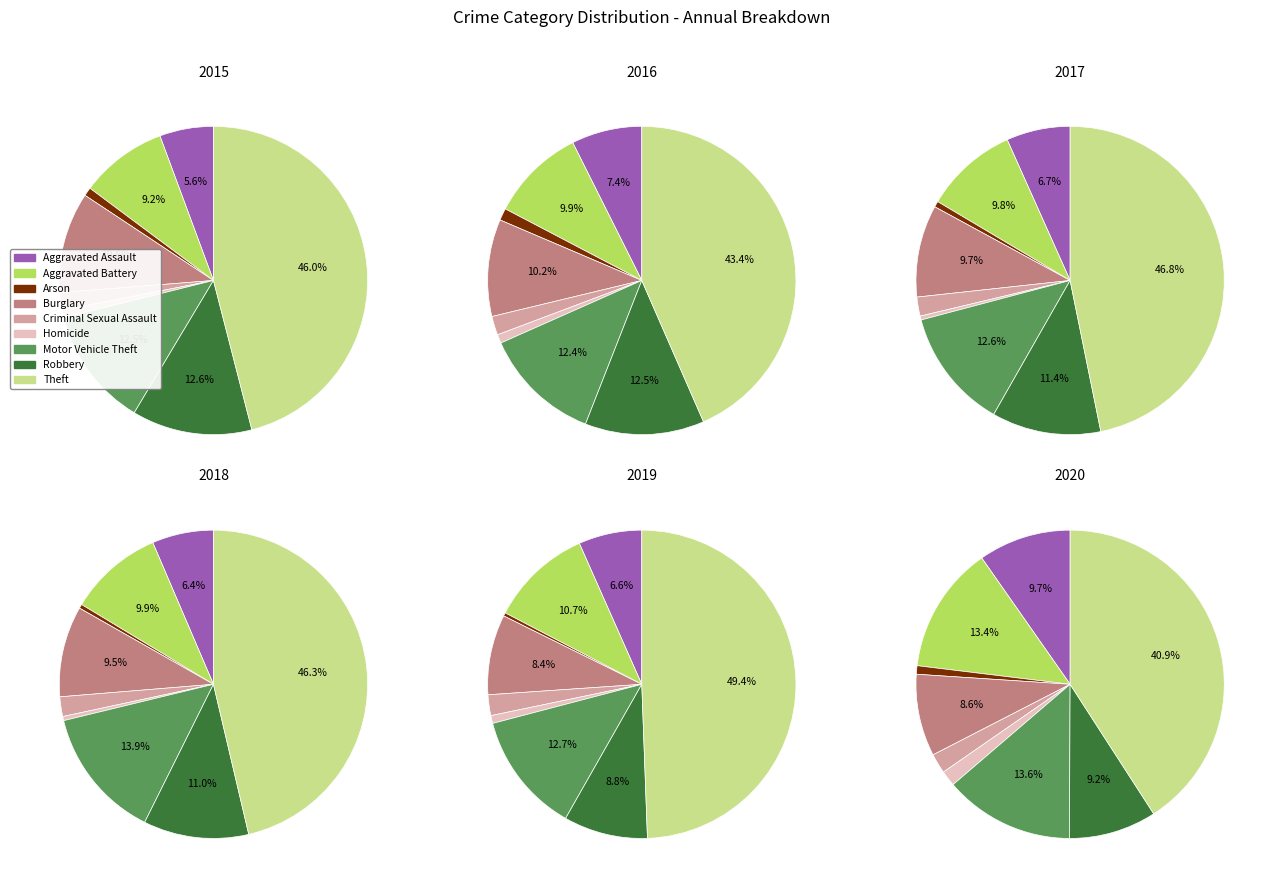

Rank the categories by 2016 value from highest to lowest.

Theft, Robbery, Motor Vehicle Theft, Burglary, Aggravated Battery, Aggravated Assault, Criminal Sexual Assault, Arson, Homicide